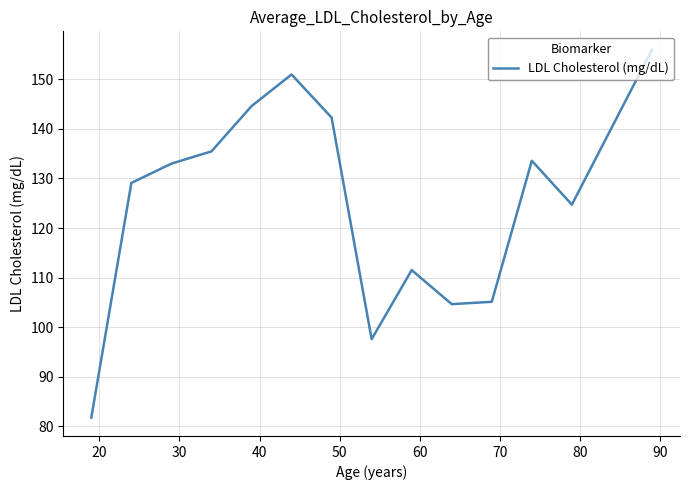

Reading left to right, transcribe all the data shown in this chart.

81.7	129.1	133.0	135.5	144.6	151.0	142.3	97.6	111.5	104.6	105.1	133.6	124.7	156.0